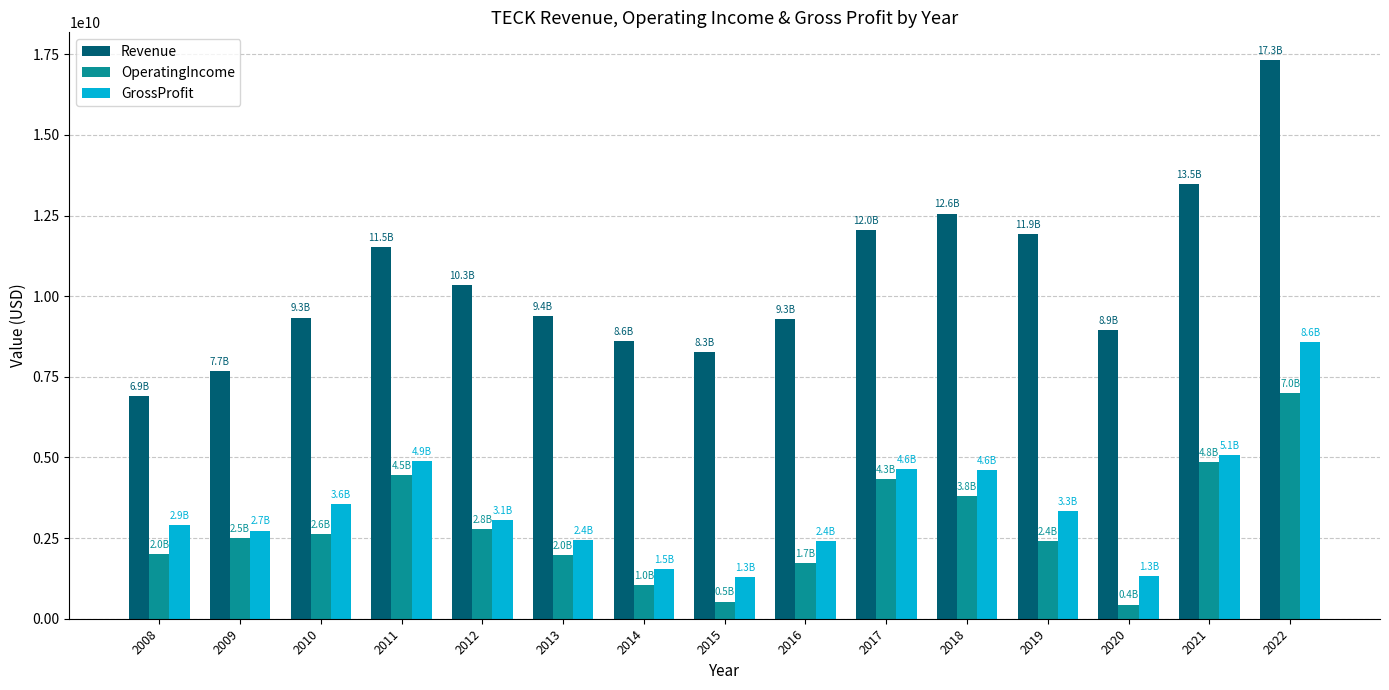

What is the difference between the Revenue values at 2011 and 2009?

3840000000